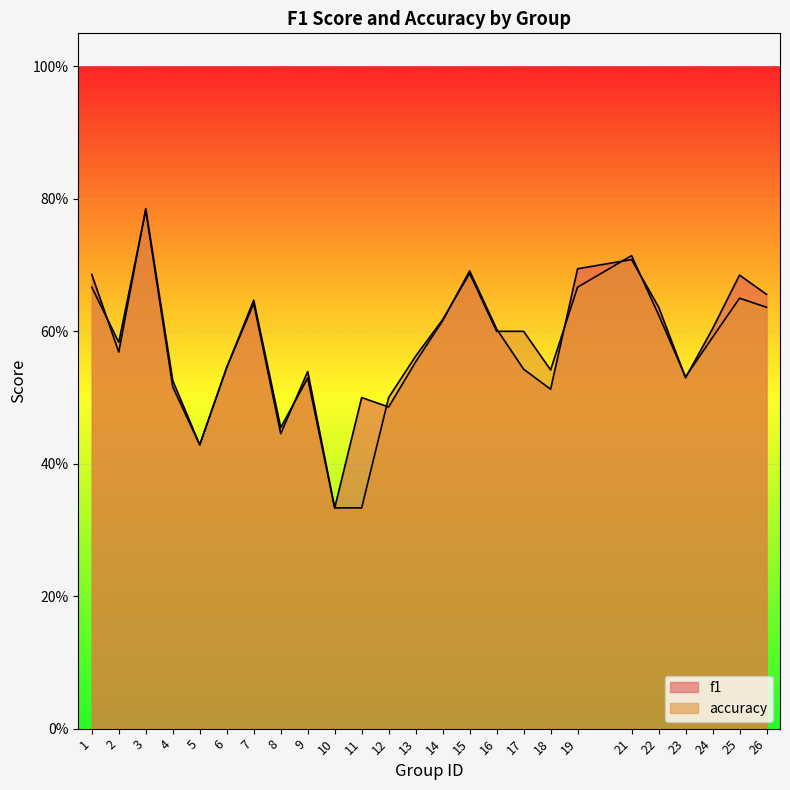

Which series ends up on top after the final intersection of accuracy and f1?

f1